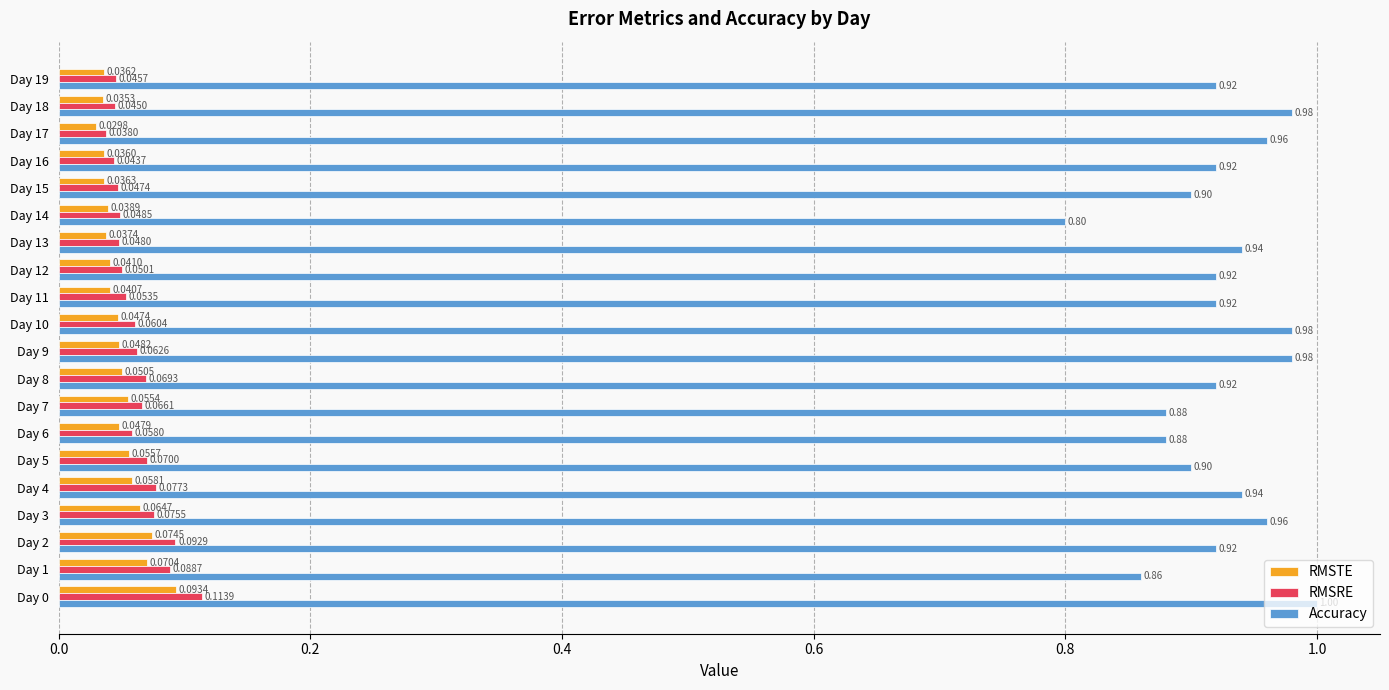

How many RMSTE values are between 0 and 1?

20